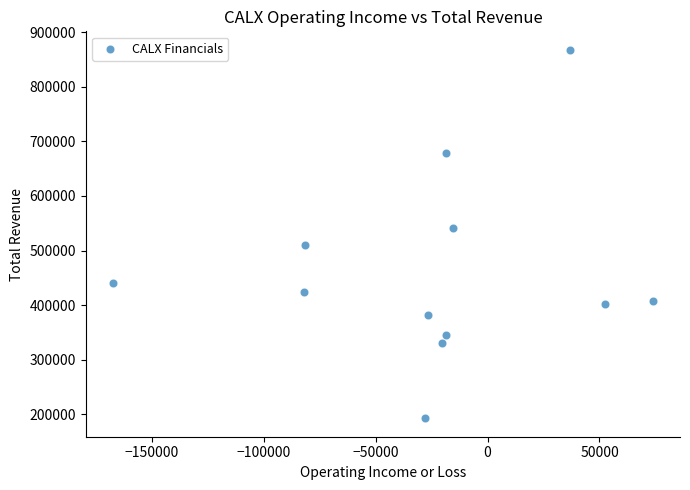

What Y value in the scatter plot is closest to 530200?

541200